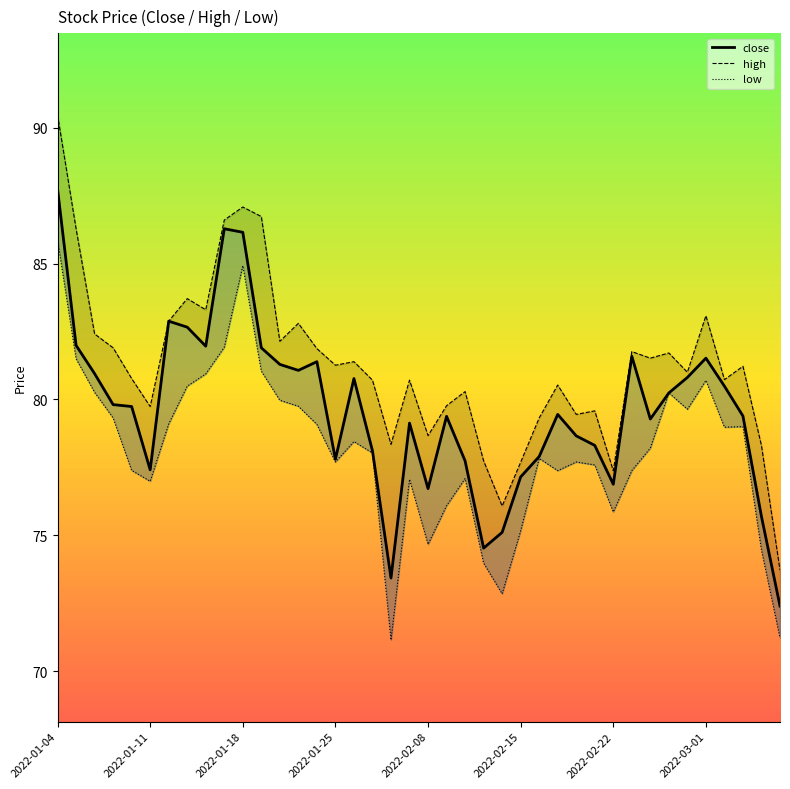

What is the difference between the maximum and second lowest values in the close series?

14.3